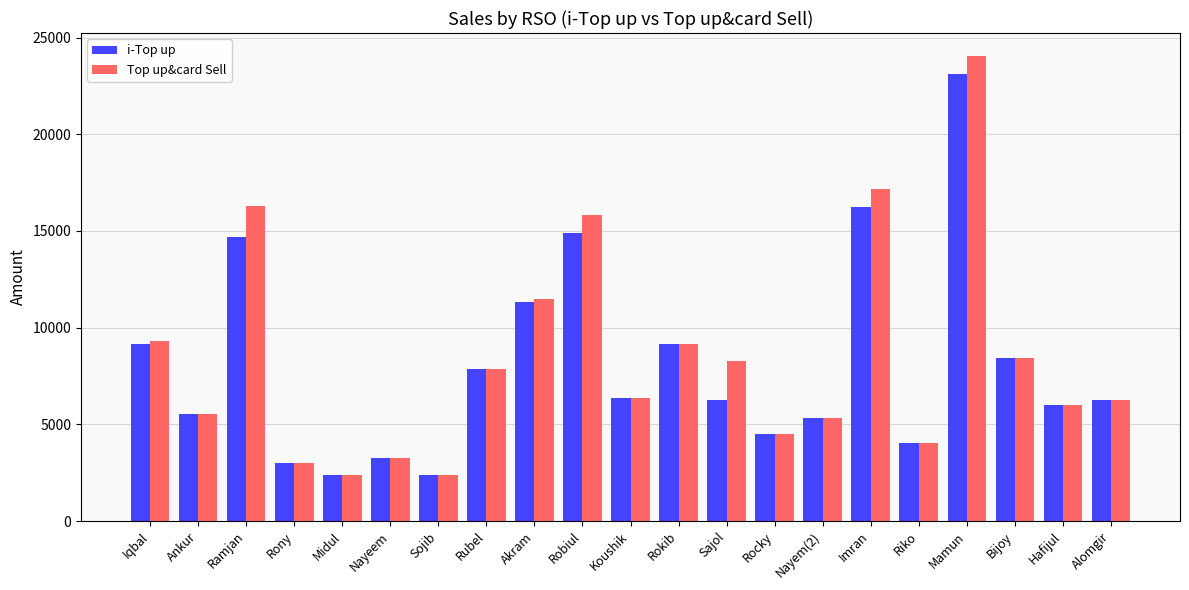

The Top up&card Sell series shows 8450 at Bijoy. True or false?

True